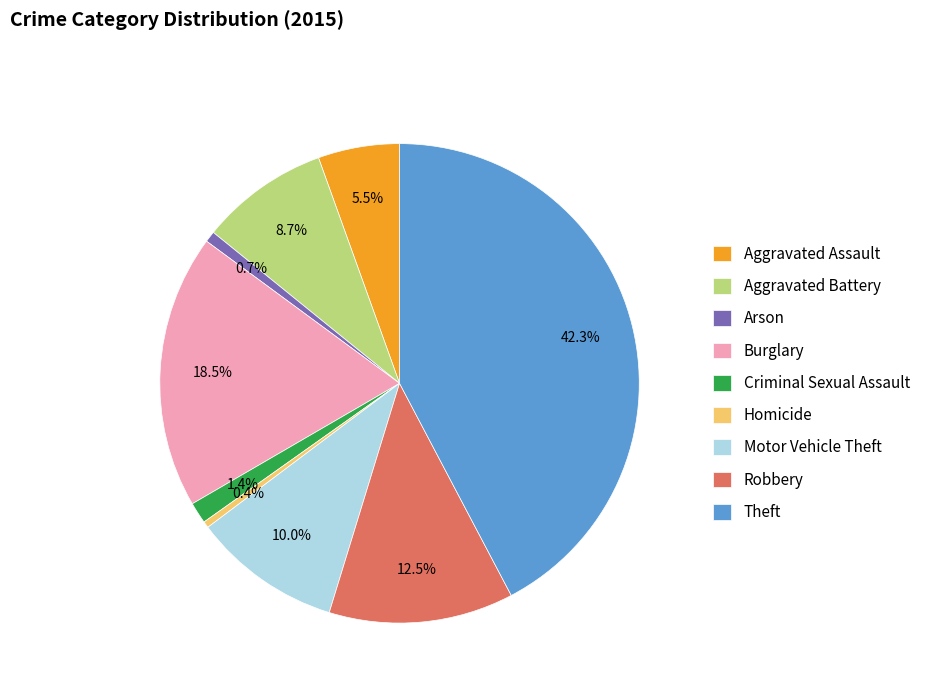

What is the ratio of the value at Robbery to the value at Theft?

0.3